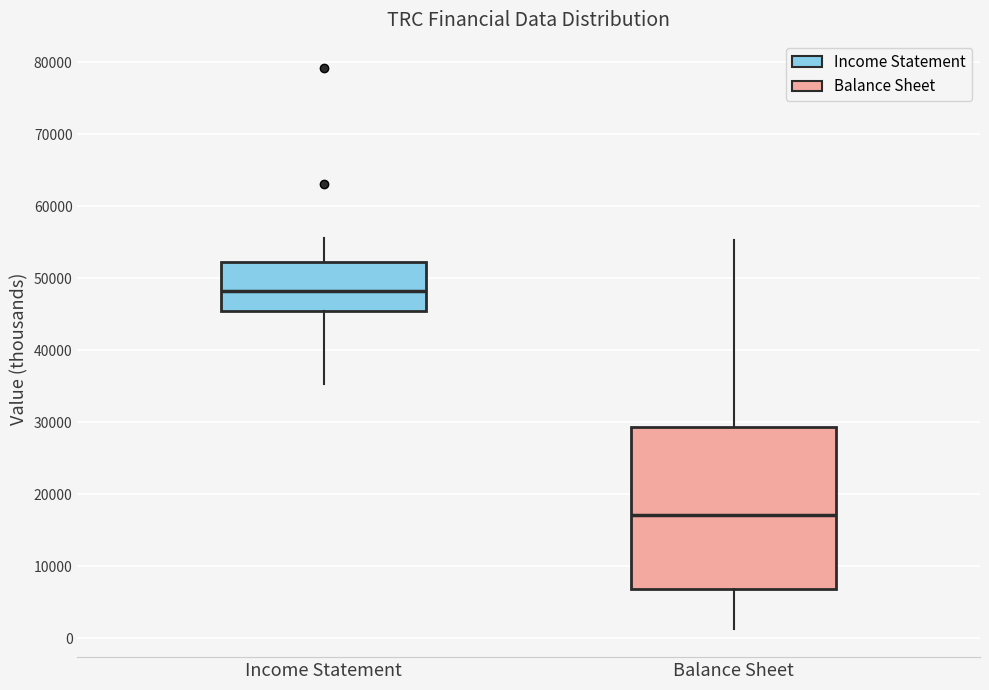

Comparing the boxes themselves (not the whiskers), which one is the tallest?

Balance Sheet